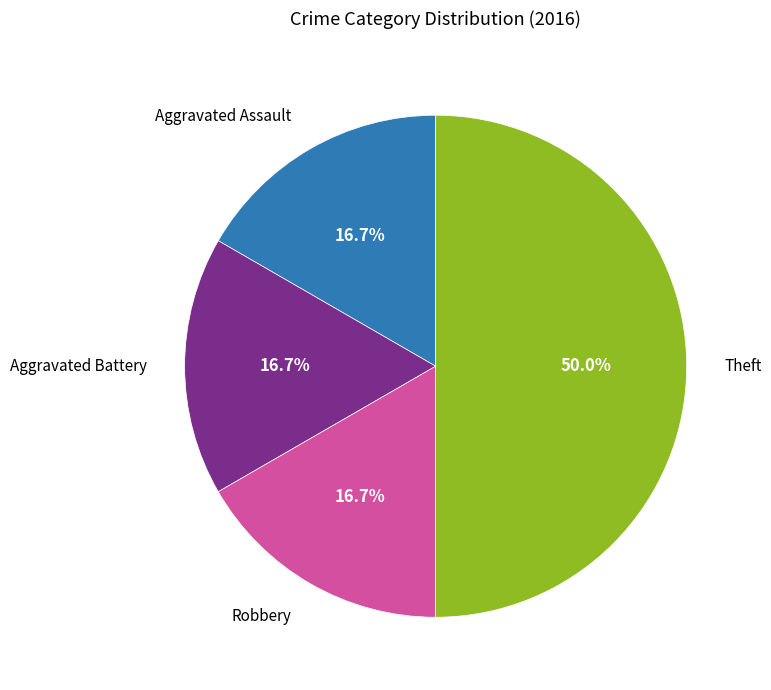

What percentage is the Robbery slice, to the nearest percent?

17%